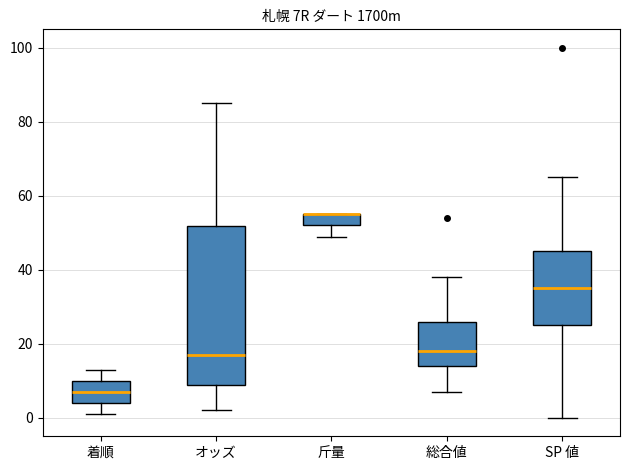

Reading left to right, transcribe this box plot: for each box, give where its median line is, the range the box spans, and where its two whiskers end, as read against the y-axis. The values are not printed on the chart, so give them approximately, as read against the axis.

着順: median 8, box 4 to 10, whiskers 2 to 14
オッズ: median 18, box 8 to 52, whiskers 2 to 86
斤量: median 56 (drawn on the box's upper edge), box 52 to 56, whiskers 50 to 56
総合値: median 18, box 14 to 26, whiskers 8 to 38
SP 値: median 36, box 26 to 46, whiskers 0 to 66